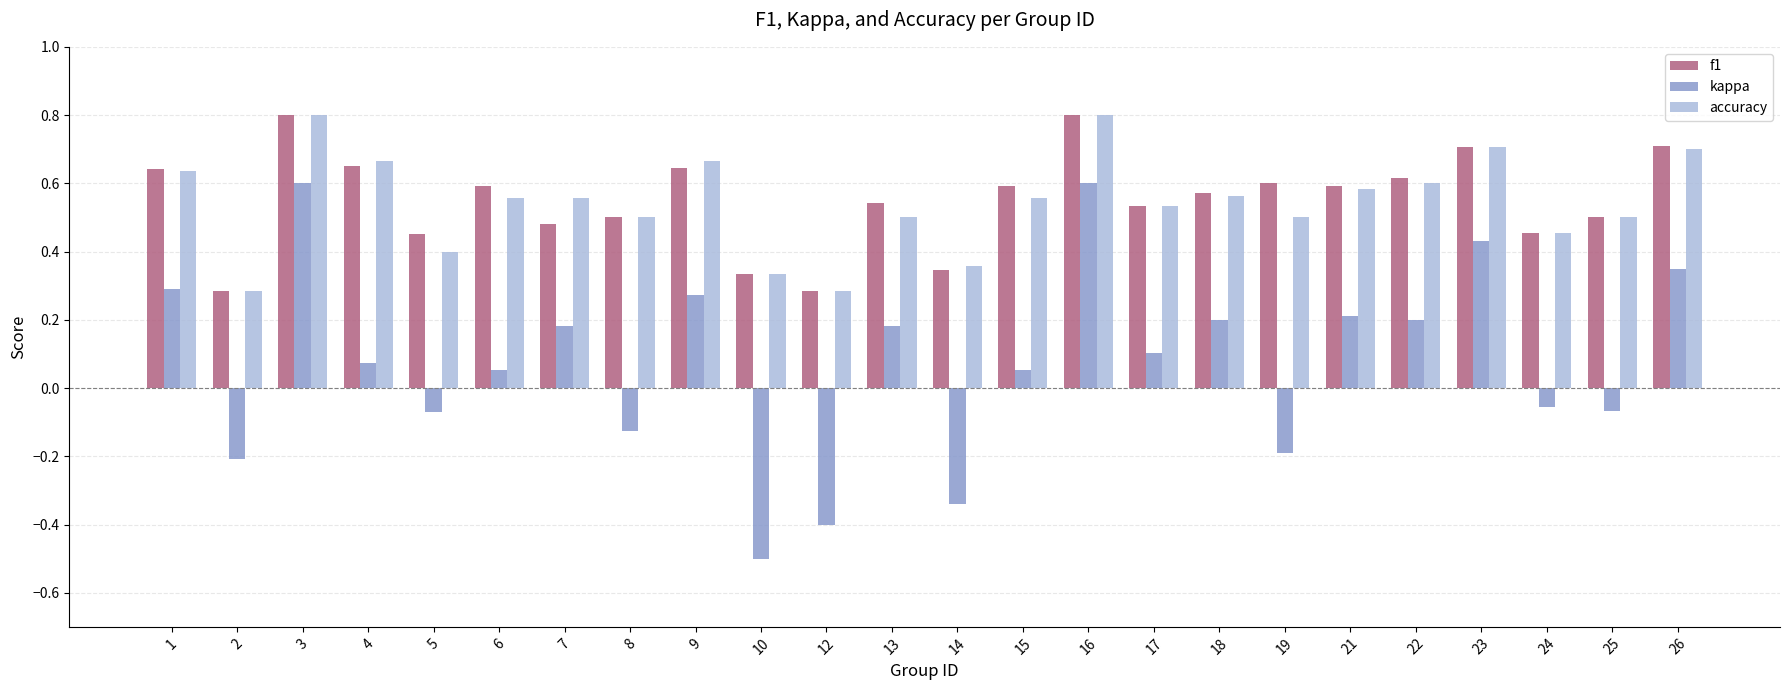

Which series changed the most between 5 and 17?

kappa